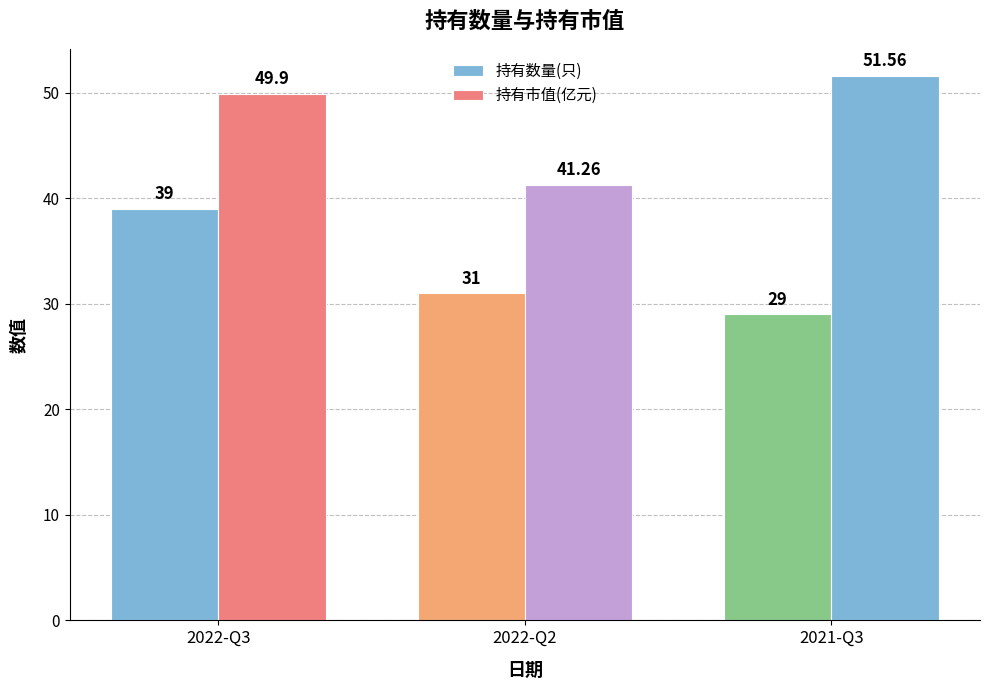

Are the bars horizontal?

No